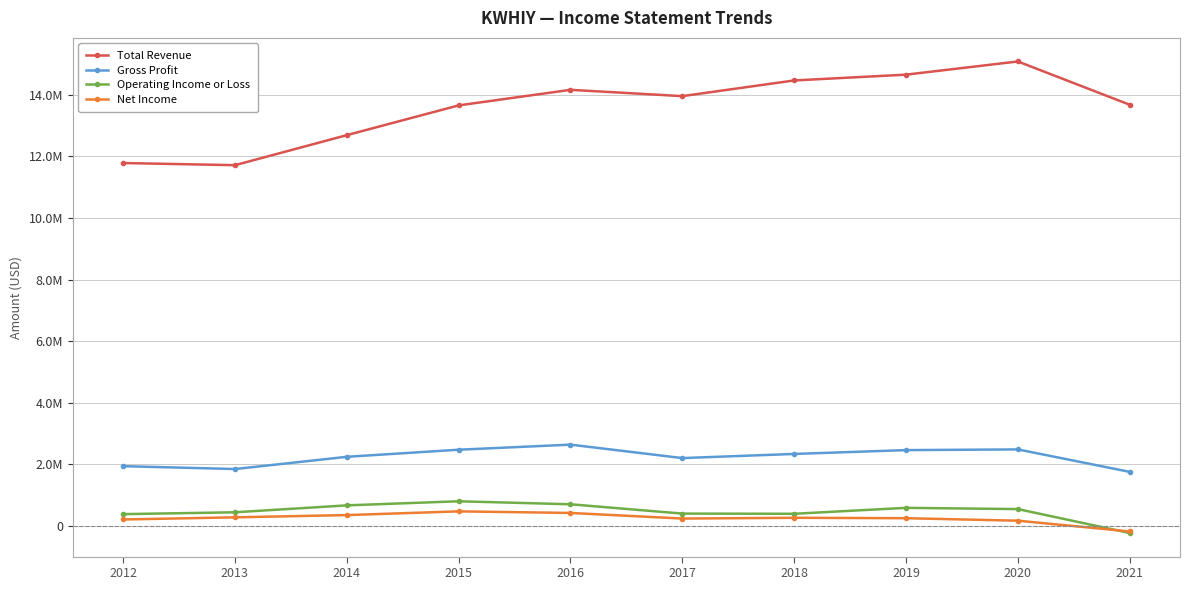

At which category is the sum across all series the highest?

2020